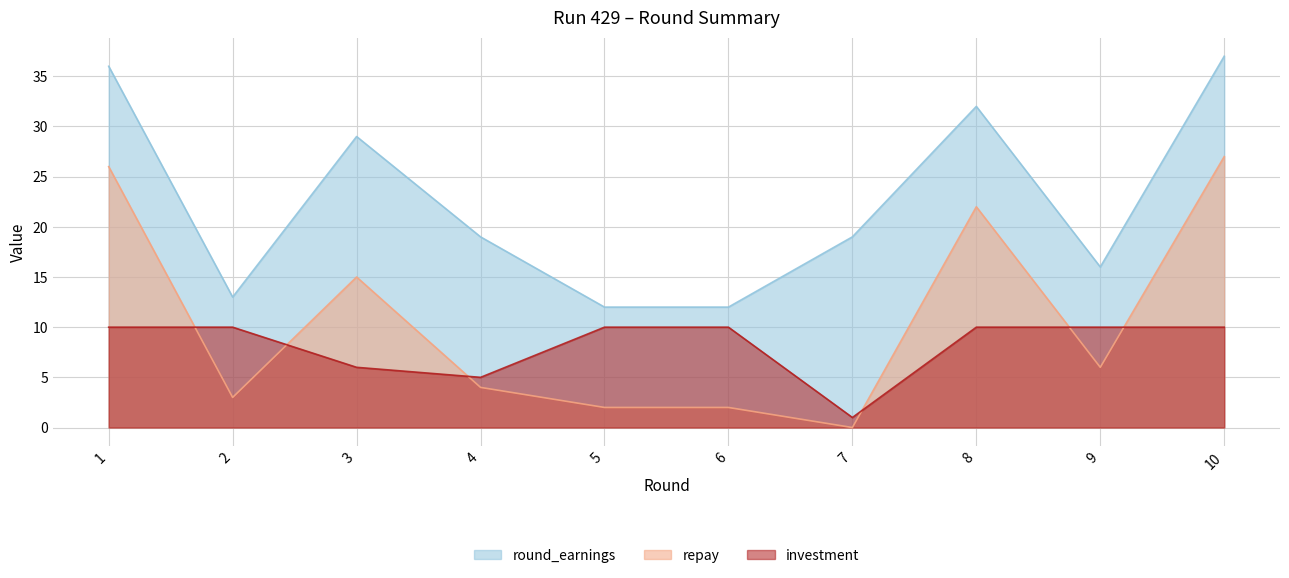

What value does the repay series have at 1, to the nearest 10?

30